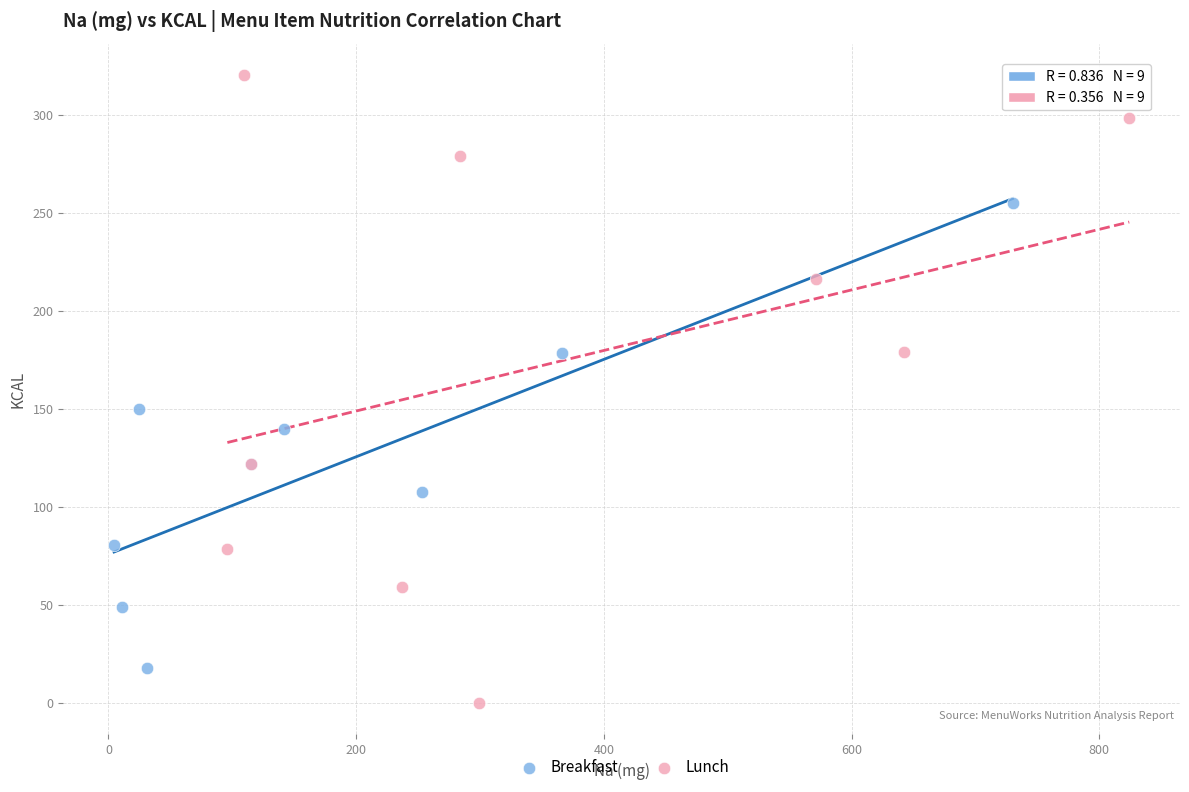

Which series has the widest spread of Y values?

Lunch